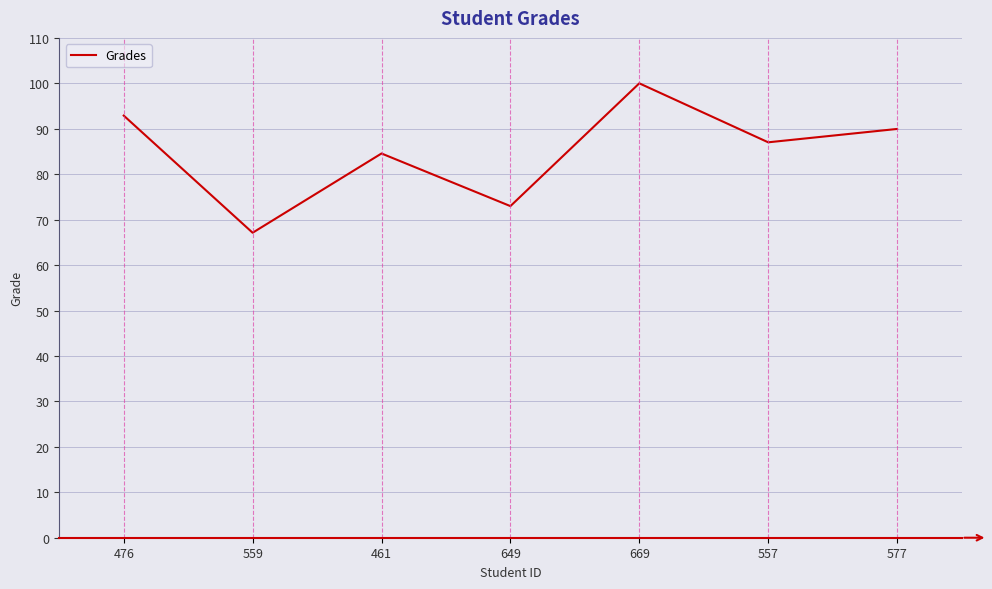

How many lines are shown in the chart?

1